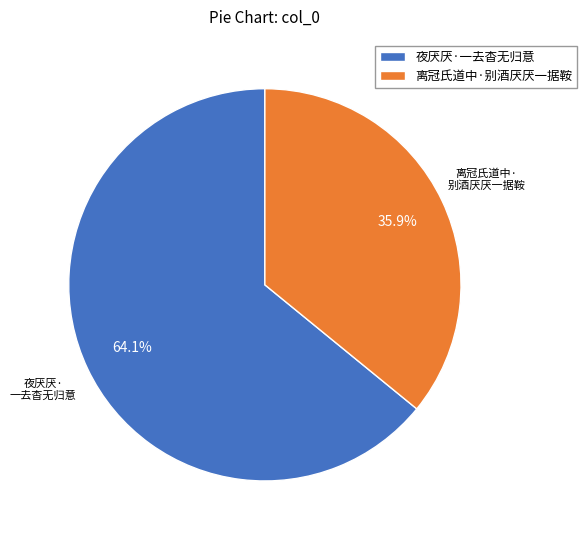

True or false: 离冠氏道中·别酒厌厌一据鞍 accounts for 36% of the total.

True